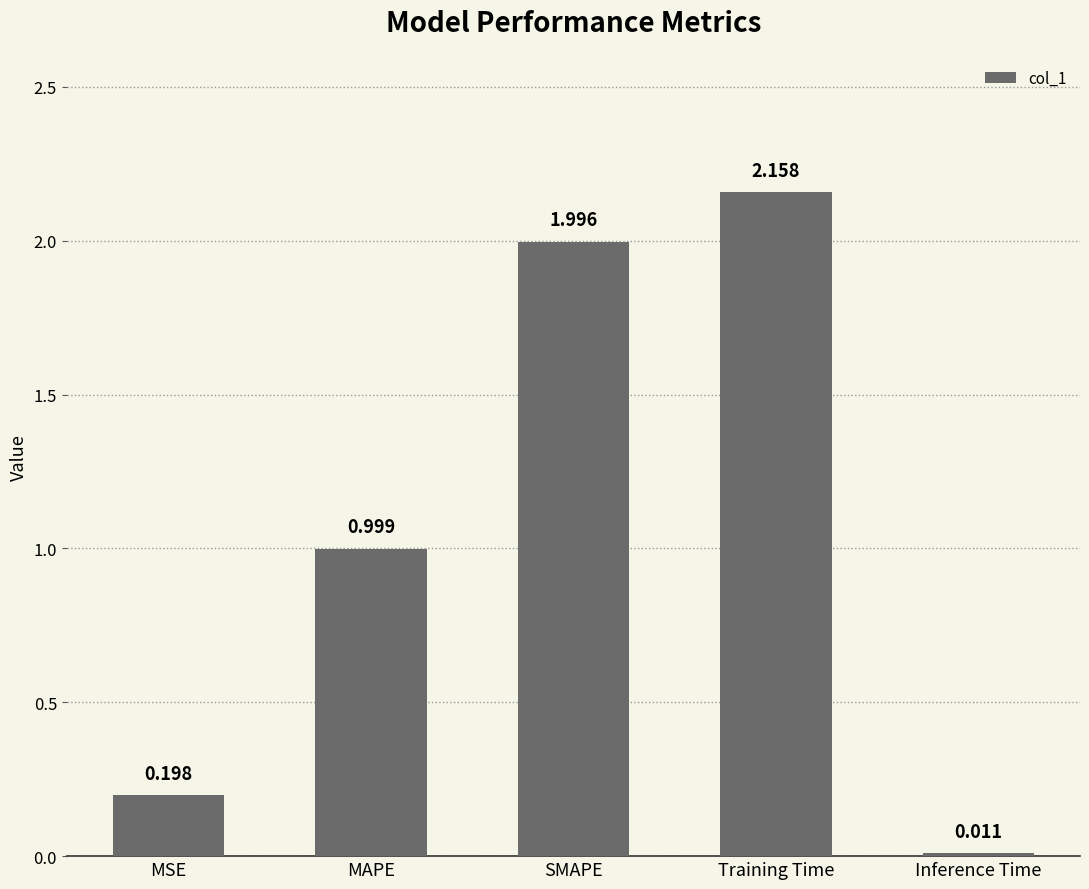

What is the average value?

1.1